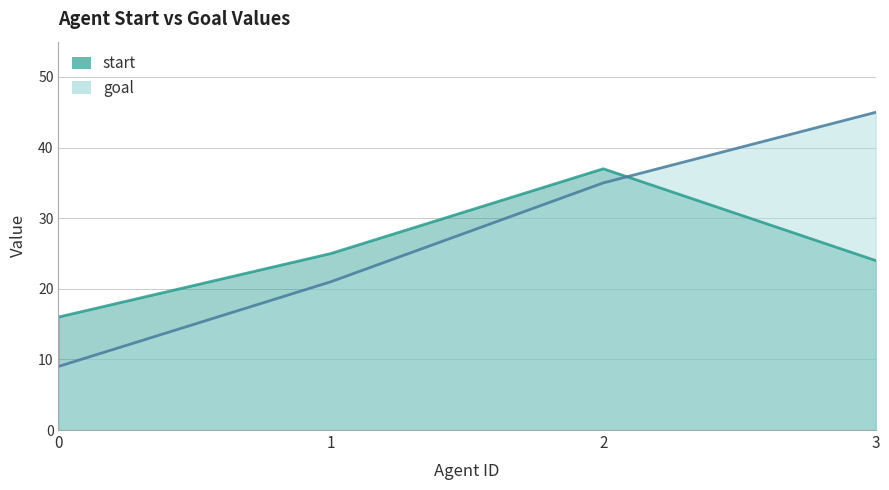

List the series in order of their peak value, lowest first.

start, goal